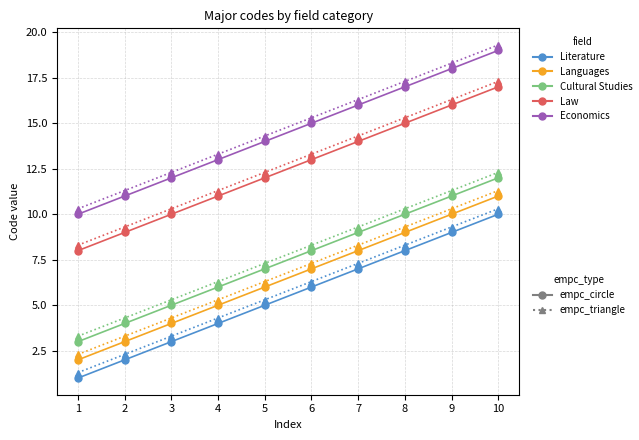

At which category is the sum across all series the highest?

10